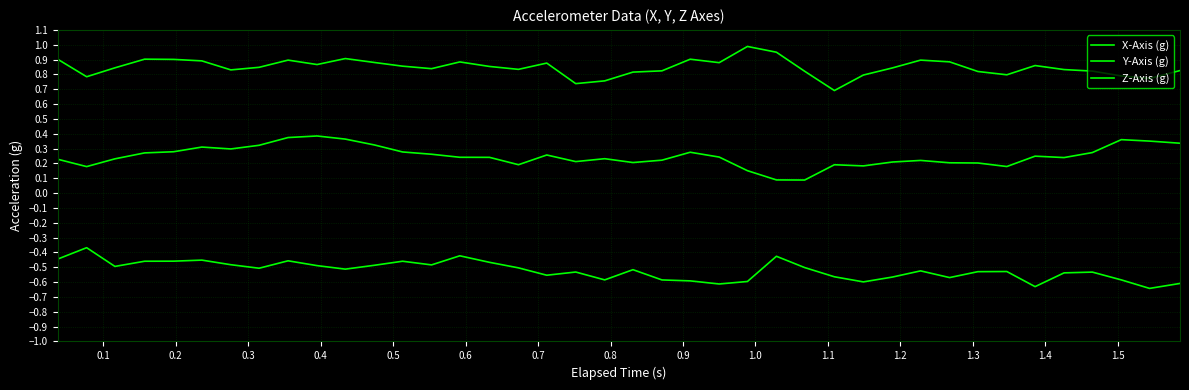

At how many categories does at least one series exceed 0?

40